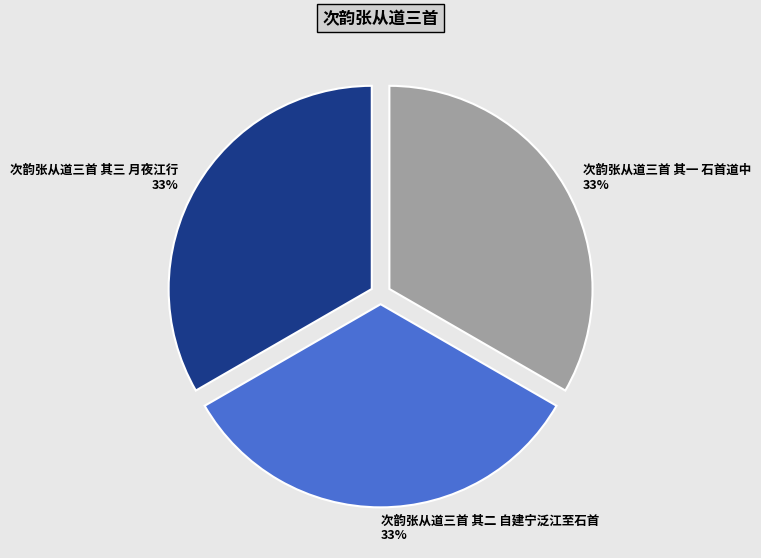

How many segments does this pie chart have?

3